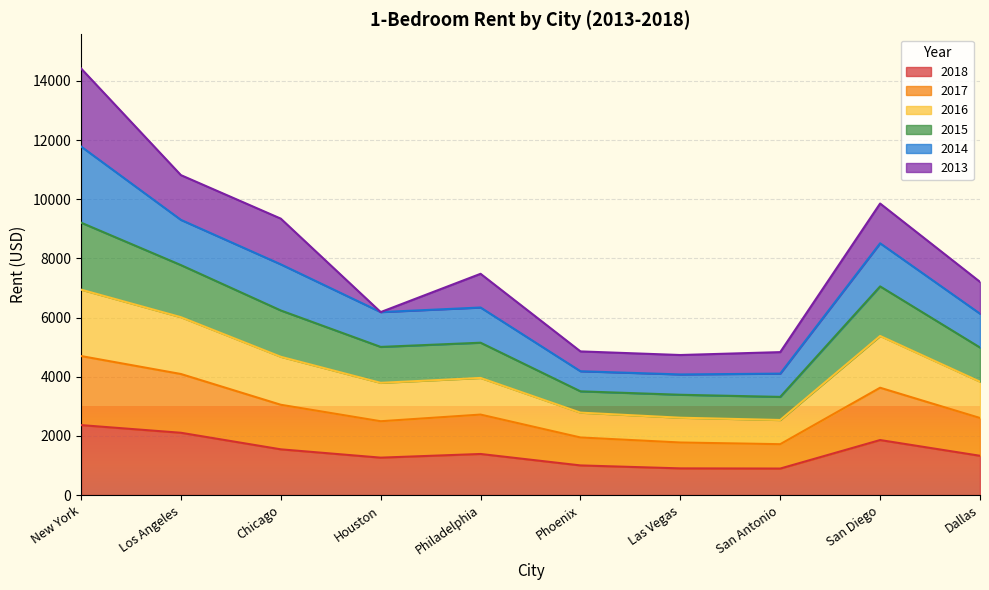

What is the value of the 2017 point at the 6th from the left?

1947